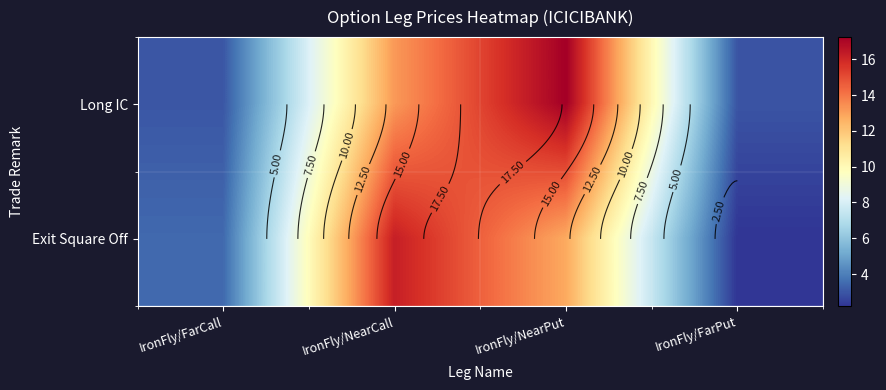

At which label is Long IC closest to 10?

IronFly/NearCall